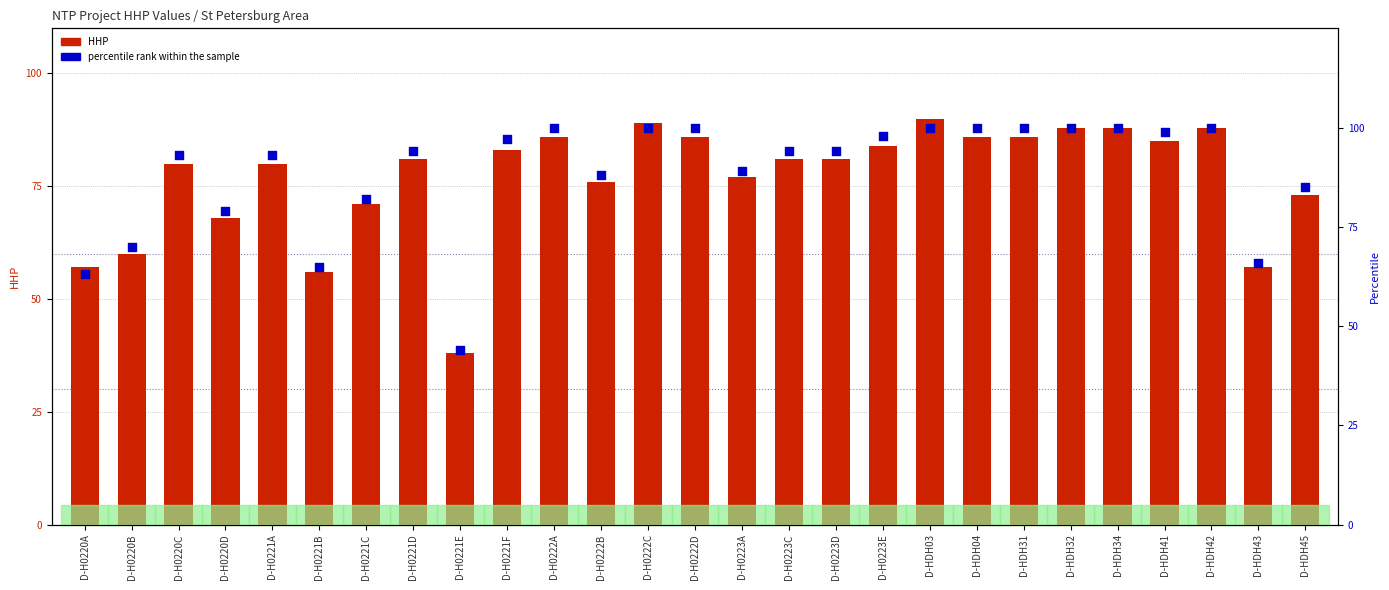

Which series contains the highest Y value?

percentile rank within the sample